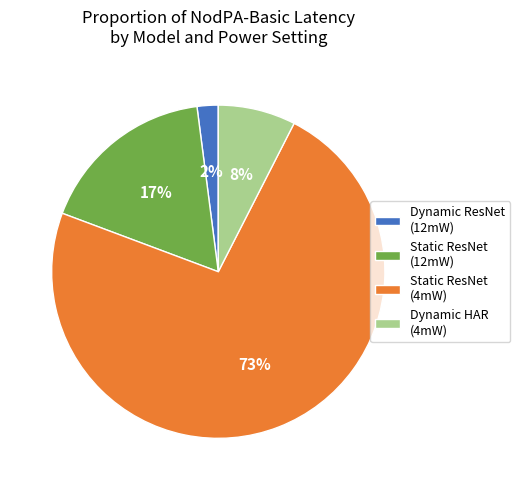

To the nearest percent, what is the difference between the largest and smallest slice percentages?

71%